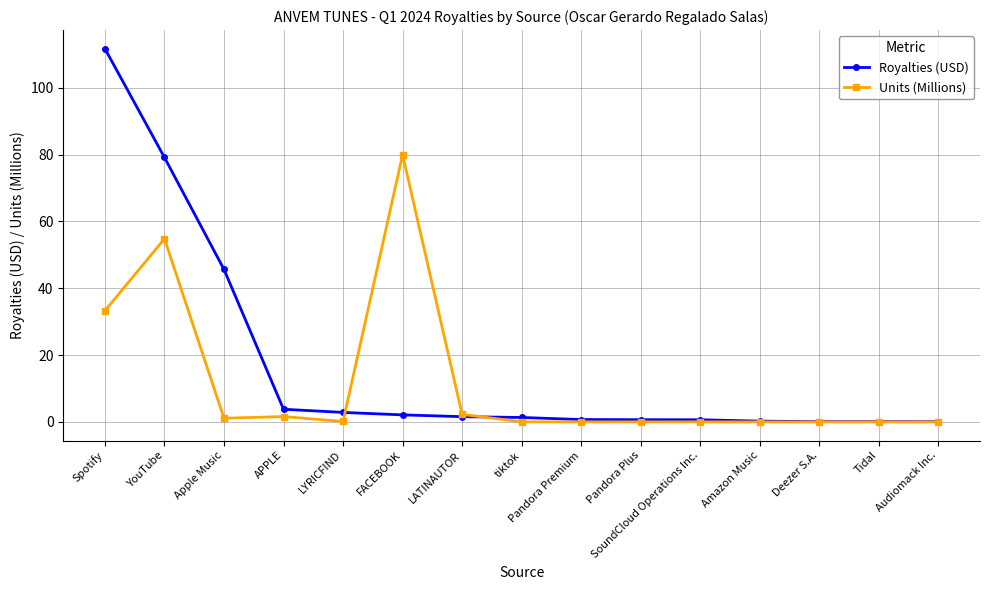

What is the spread (max minus min) of values at Pandora Plus?

0.6